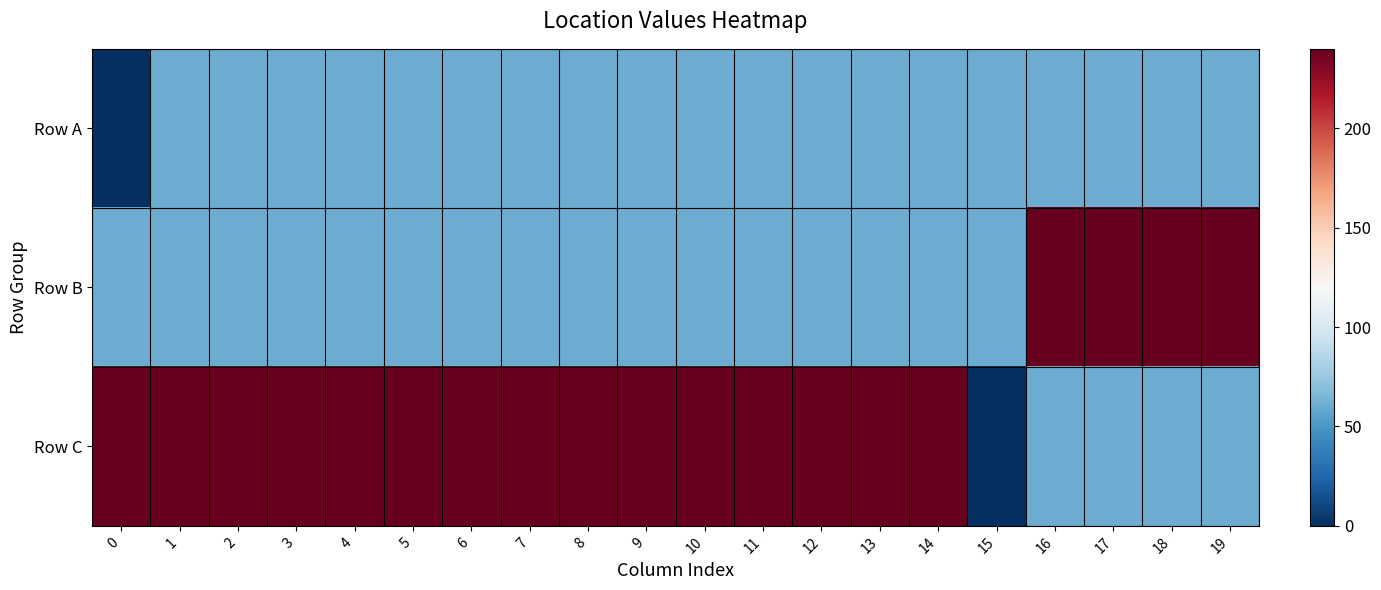

What is the total value across all series at 18?

360